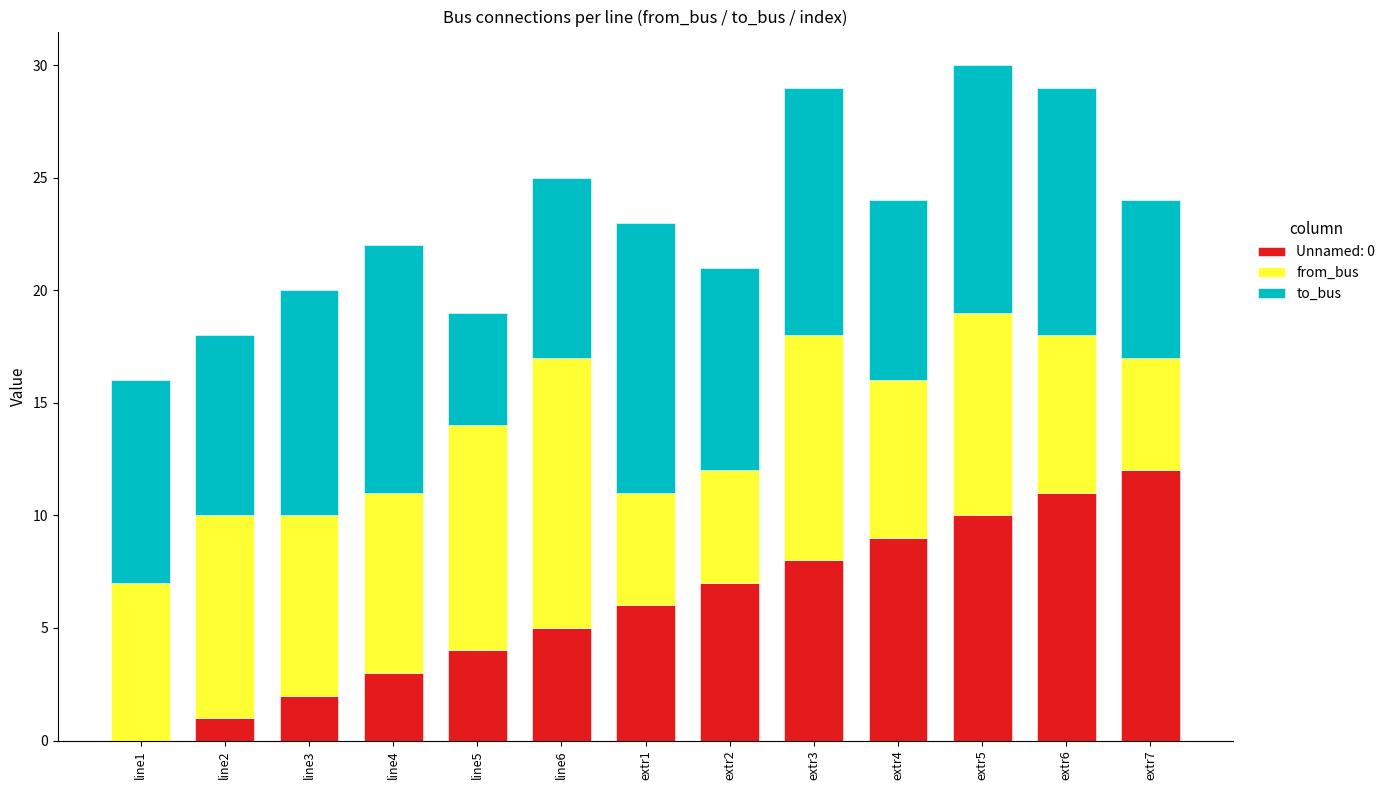

Which category has the highest value in the Unnamed: 0 series?

extr7